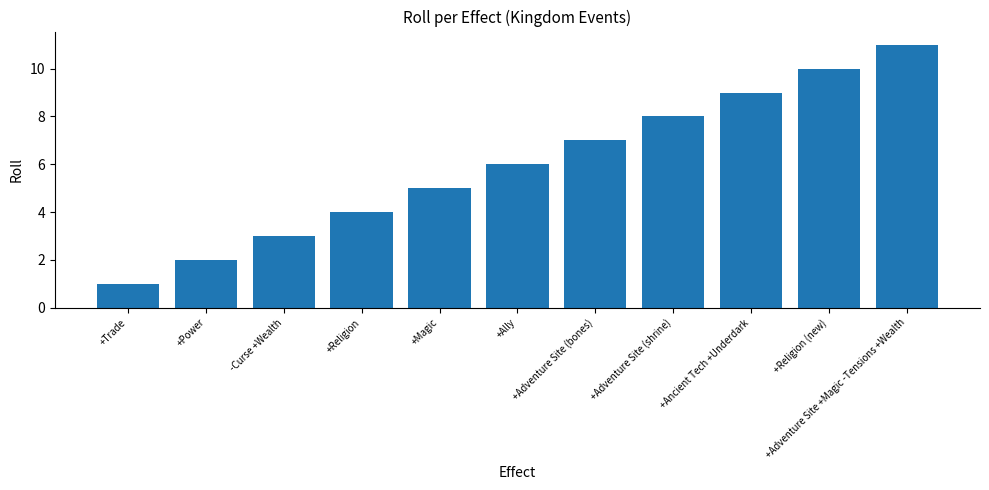

List the labels in order of value, largest first.

+Adventure Site +Magic -Tensions +Wealth, +Religion (new), +Ancient Tech +Underdark, +Adventure Site (shrine), +Adventure Site (bones), +Ally, +Magic, +Religion, -Curse +Wealth, +Power, +Trade